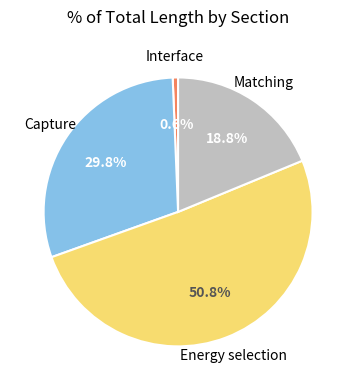

Is there a majority slice in this chart?

Yes